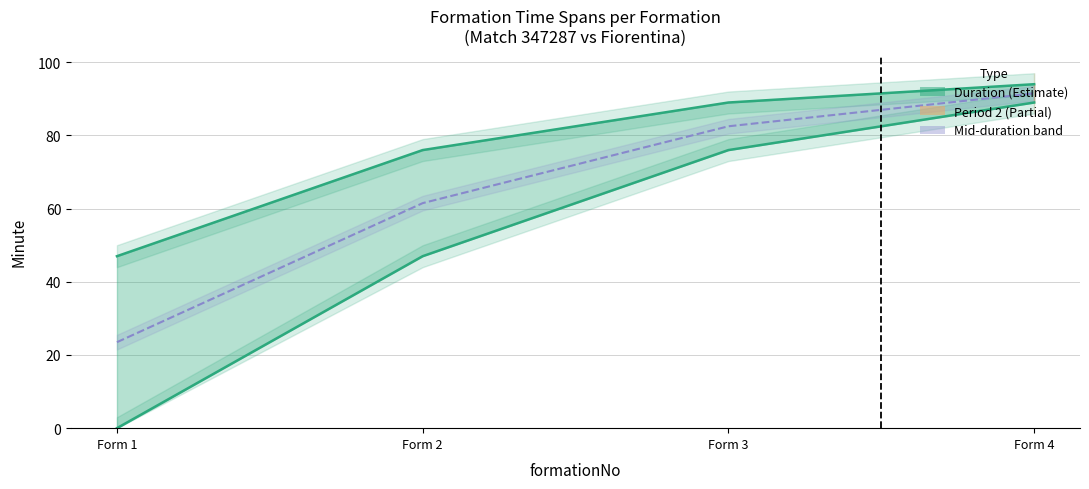

Between Form 1 and Form 3, which is larger?

Form 3